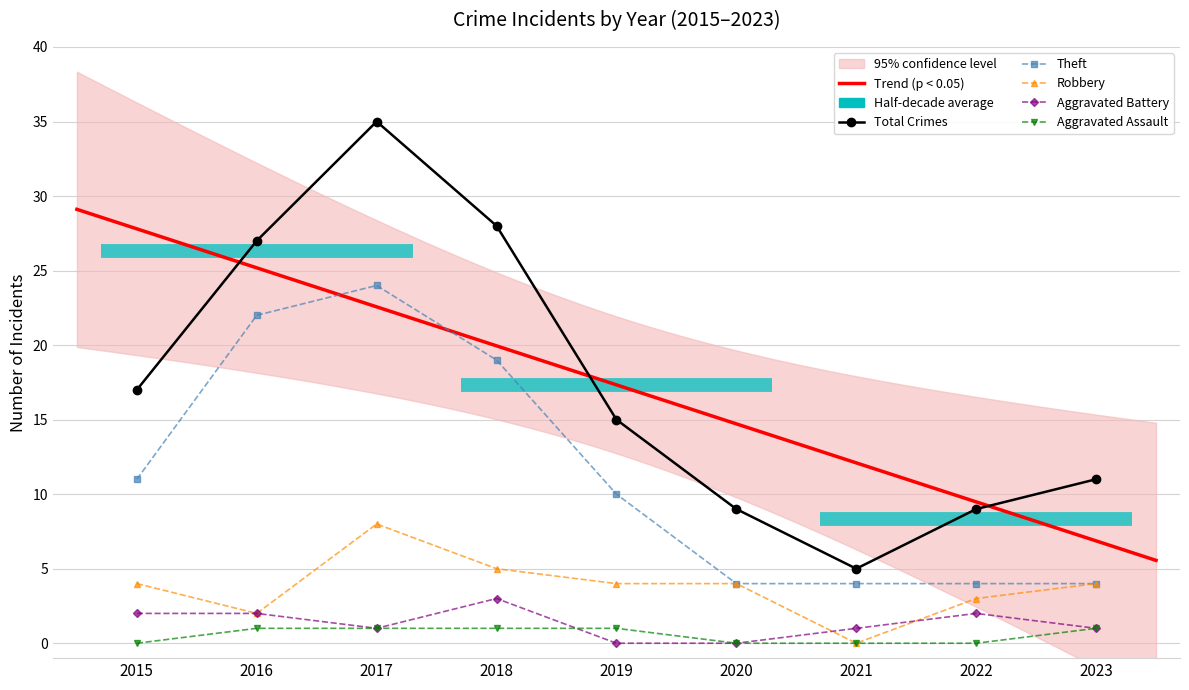

List the labels in order of Aggravated Assault value, smallest first.

2015, 2020, 2021, 2022, 2016, 2017, 2018, 2019, 2023